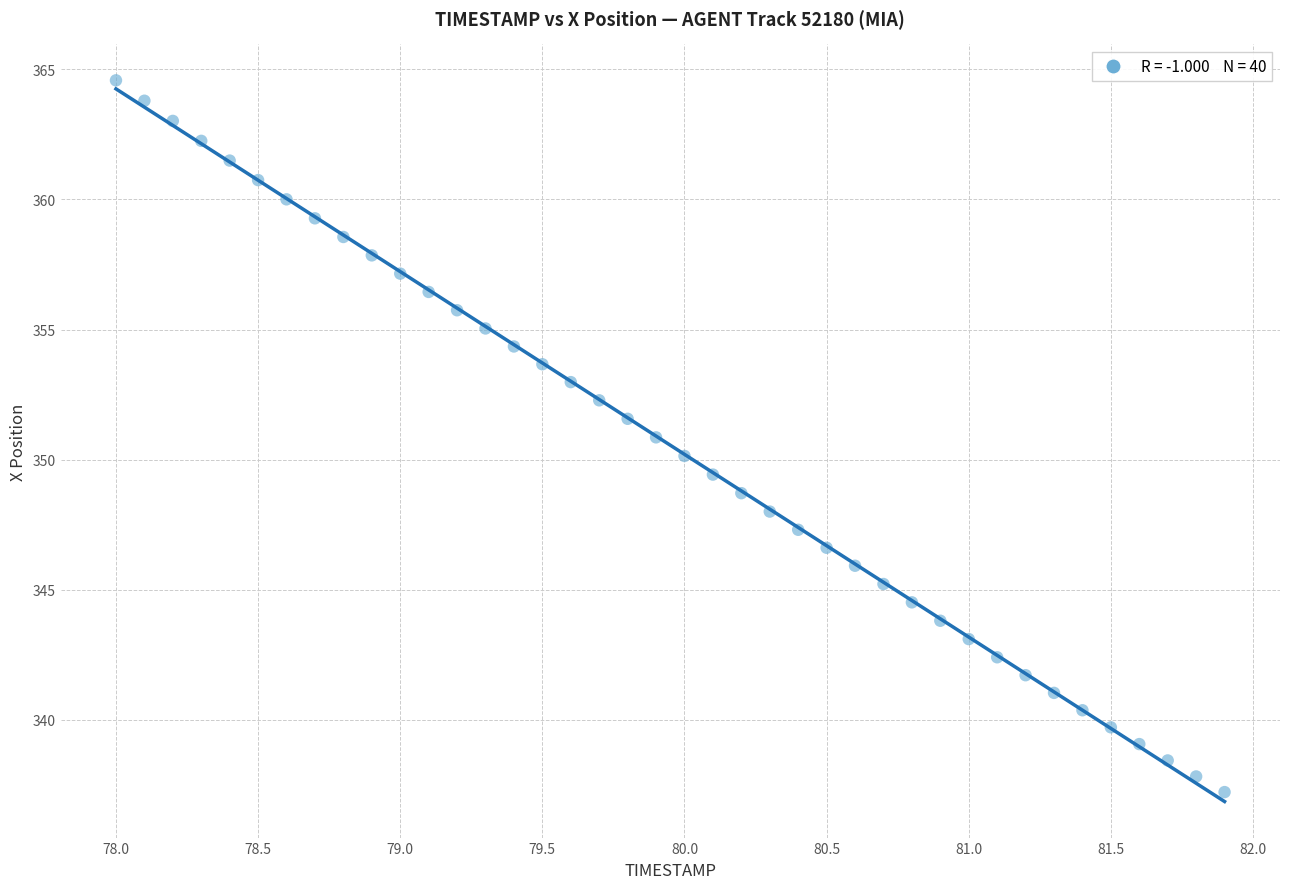

What is the range of Y values (max minus min)?

27.4